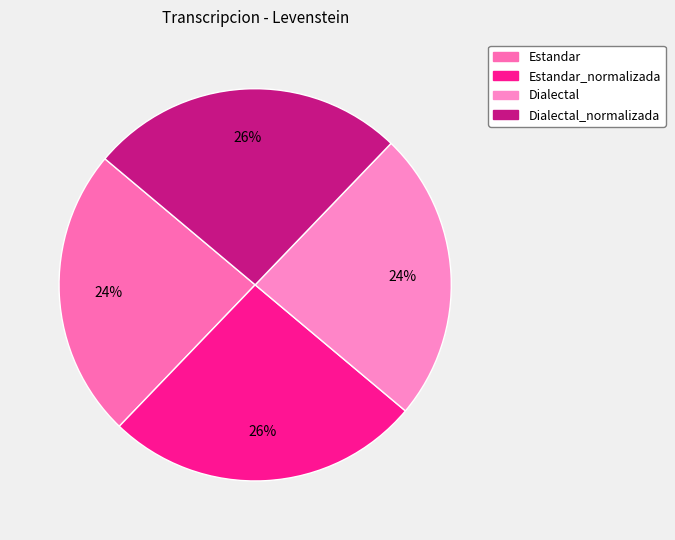

Do Dialectal and Estandar together represent more than half of the pie?

No